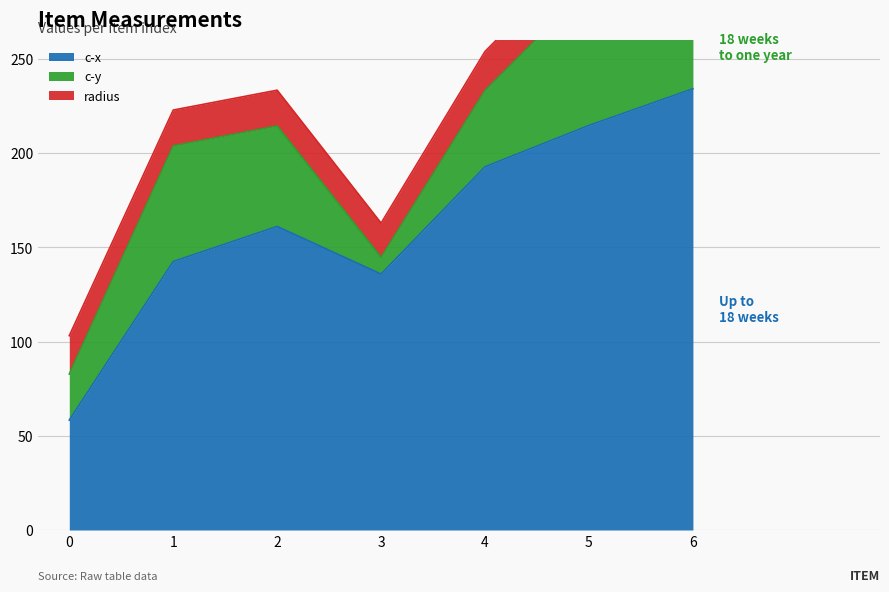

Reading left to right, transcribe all the data shown in this chart.

c-x: 58.3	142.5	161.1	135.8	192.8	214.7	234.2
c-y: 24.4	61.4	53.3	8.9	40.6	73.6	44.2
radius: 20.4	19.0	19.0	18.1	20.6	21.5	22.6